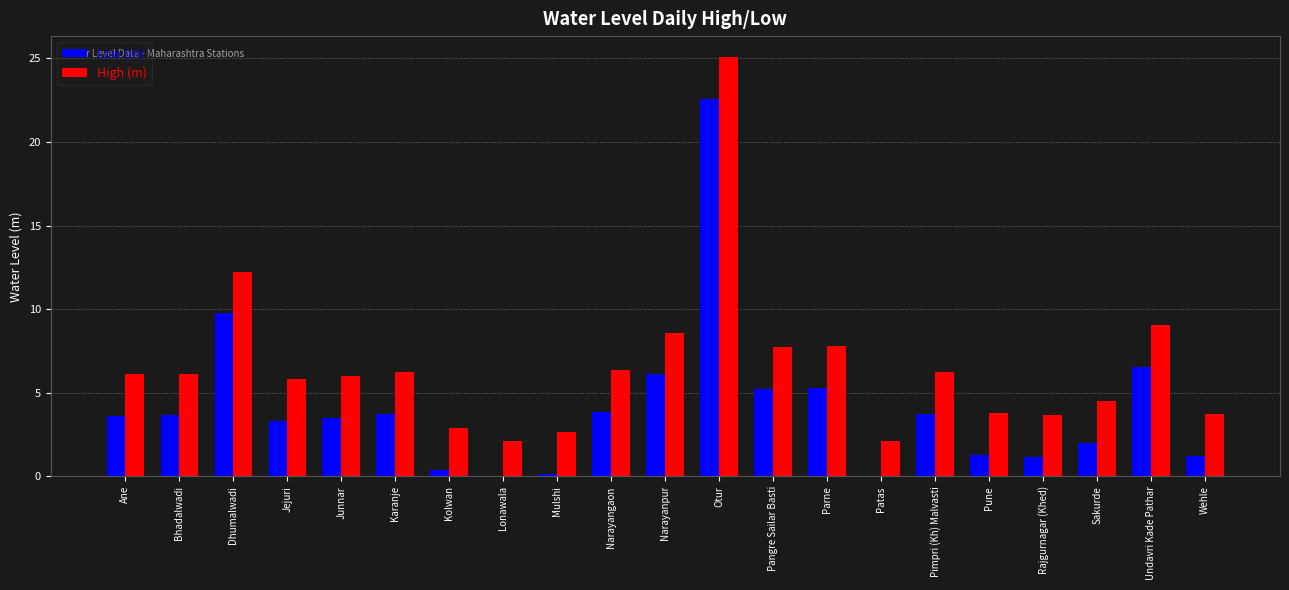

What are all the series names shown in the legend?

Low (m), High (m)